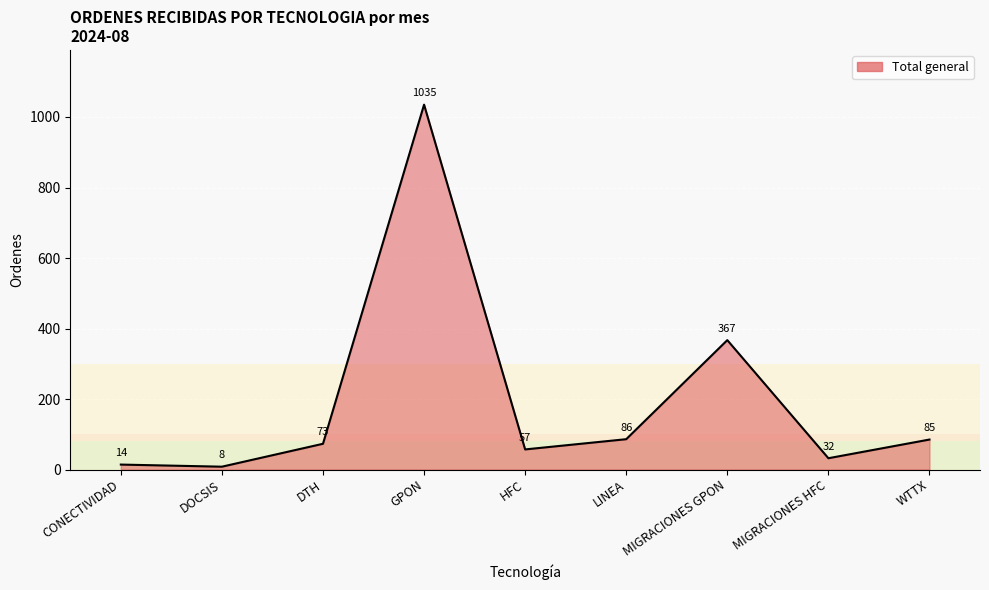

What position from the right is MIGRACIONES GPON?

3